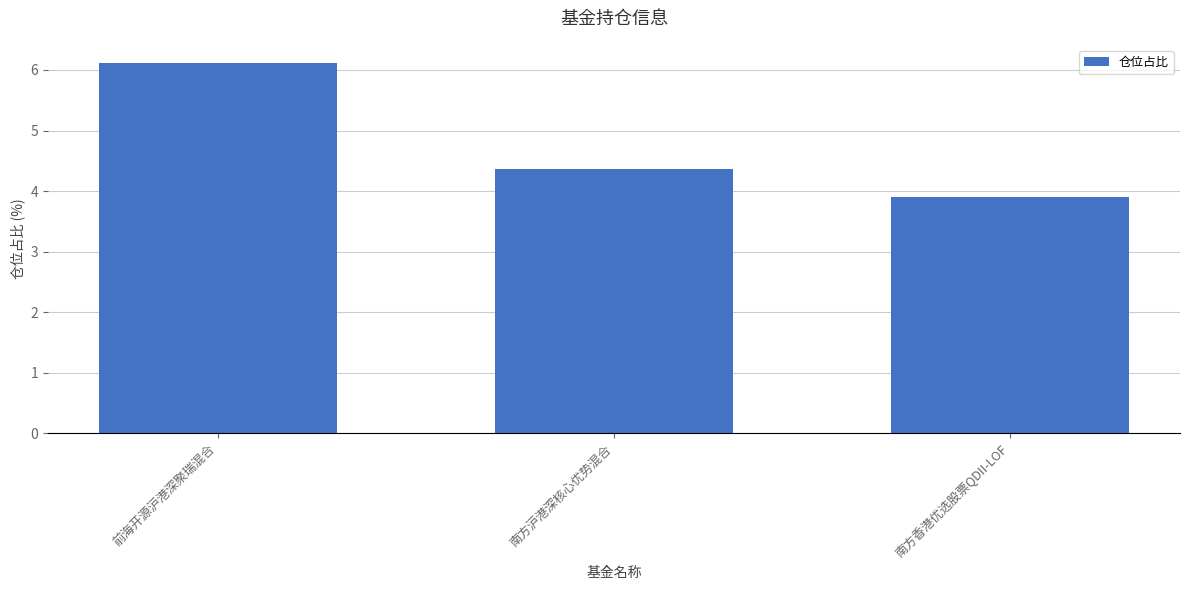

How many bars are there in total?

3